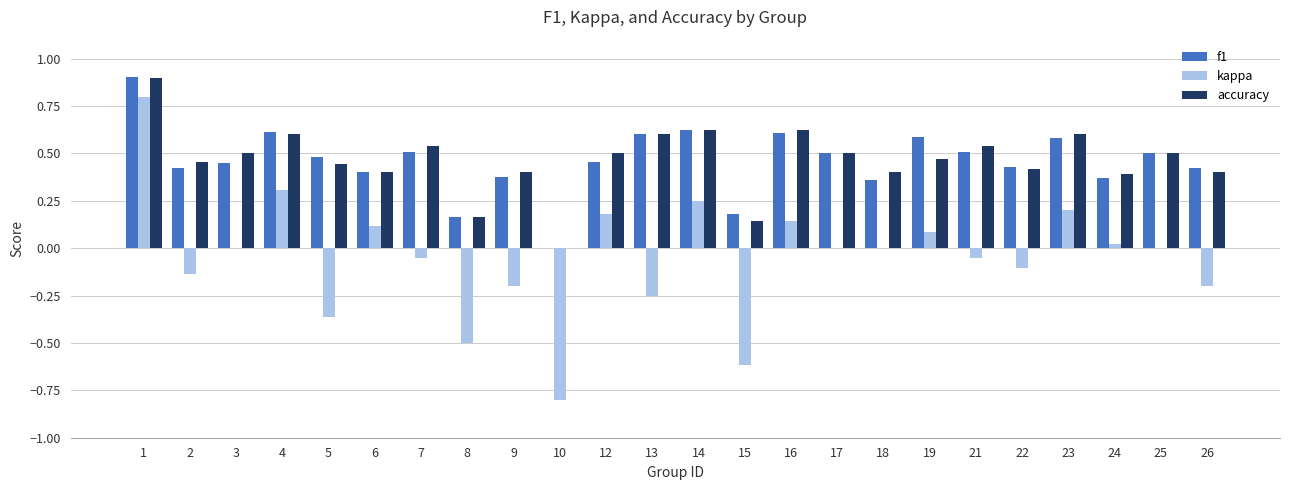

What is the highest value of the f1 series?

0.9